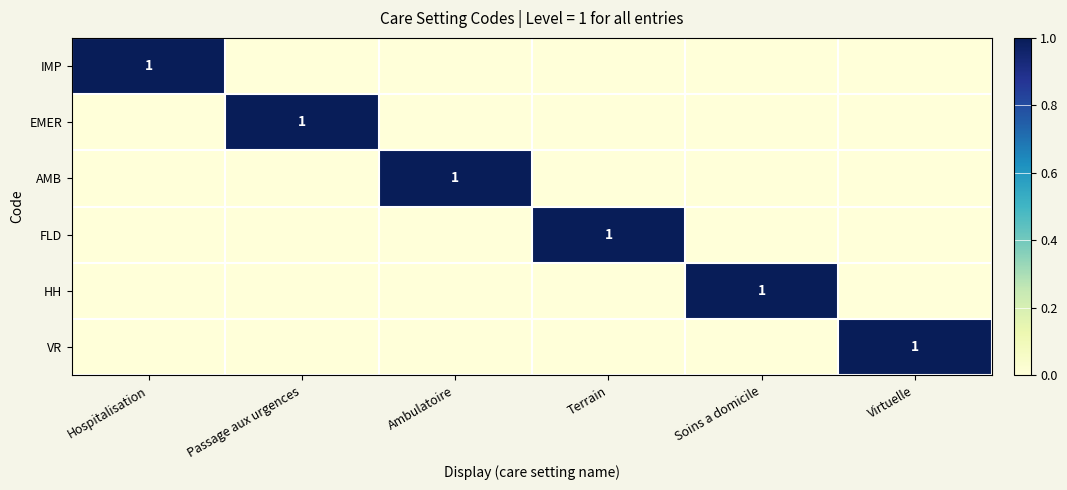

Which series changed the most between Passage aux urgences and Virtuelle?

EMER